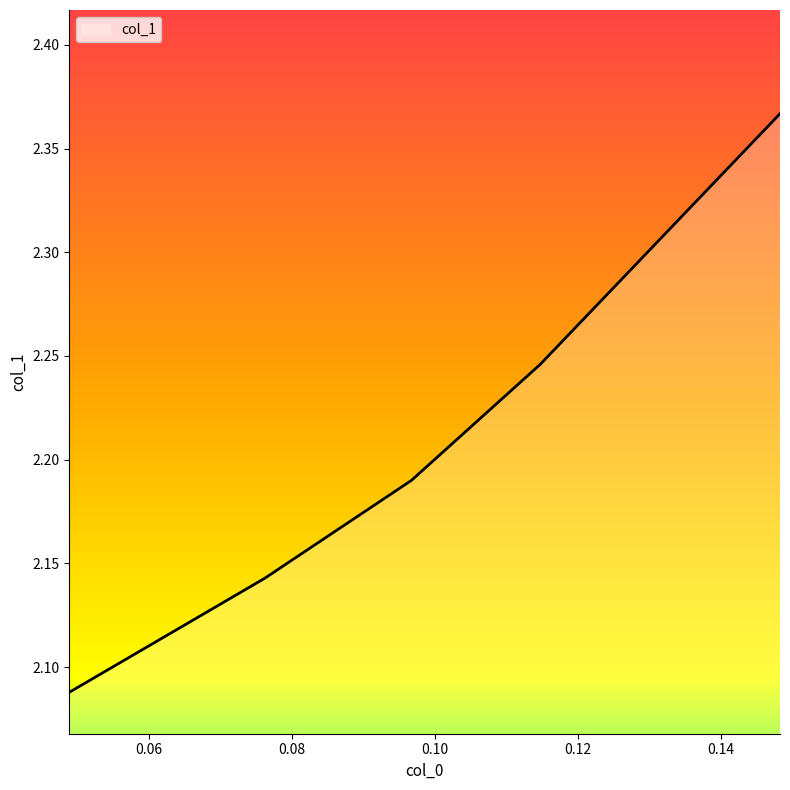

True or false: there are more than 0 points higher than both neighbors.

False